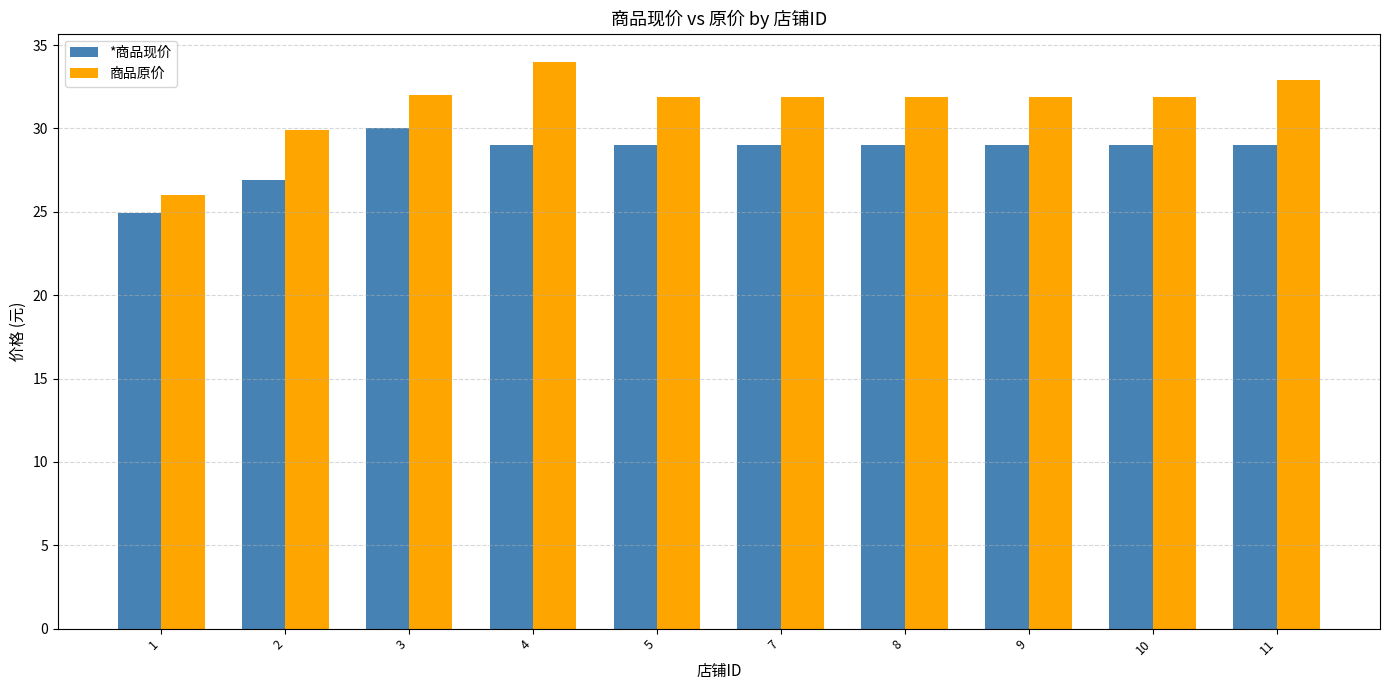

Between 1 and 8, which series saw the biggest shift?

商品原价